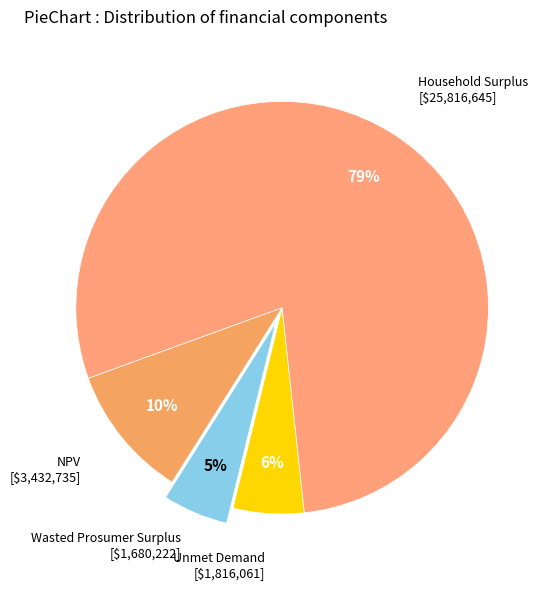

To the nearest percent, what percentage of the pie is NPV?

10%